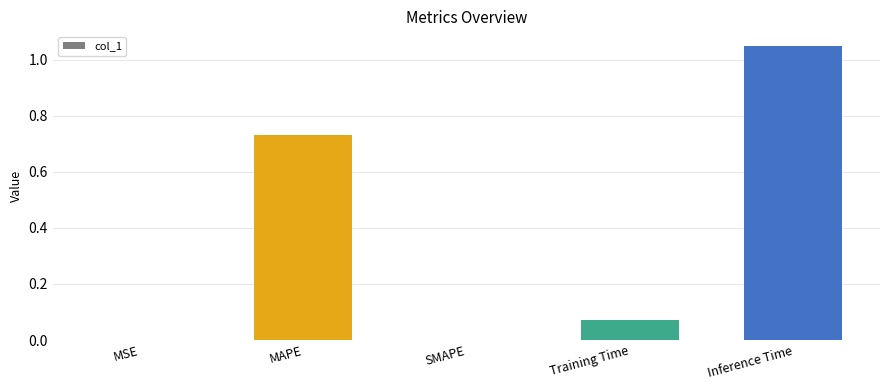

Count the number of data series in this chart.

1